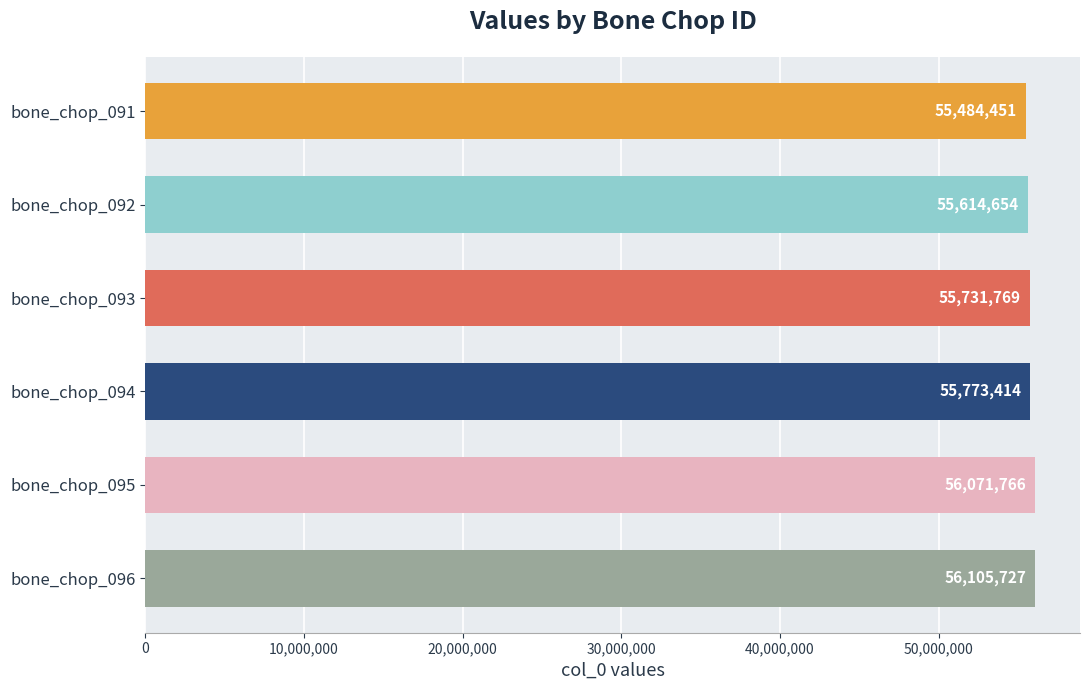

The value at bone_chop_091 is 55484451. True or false?

True